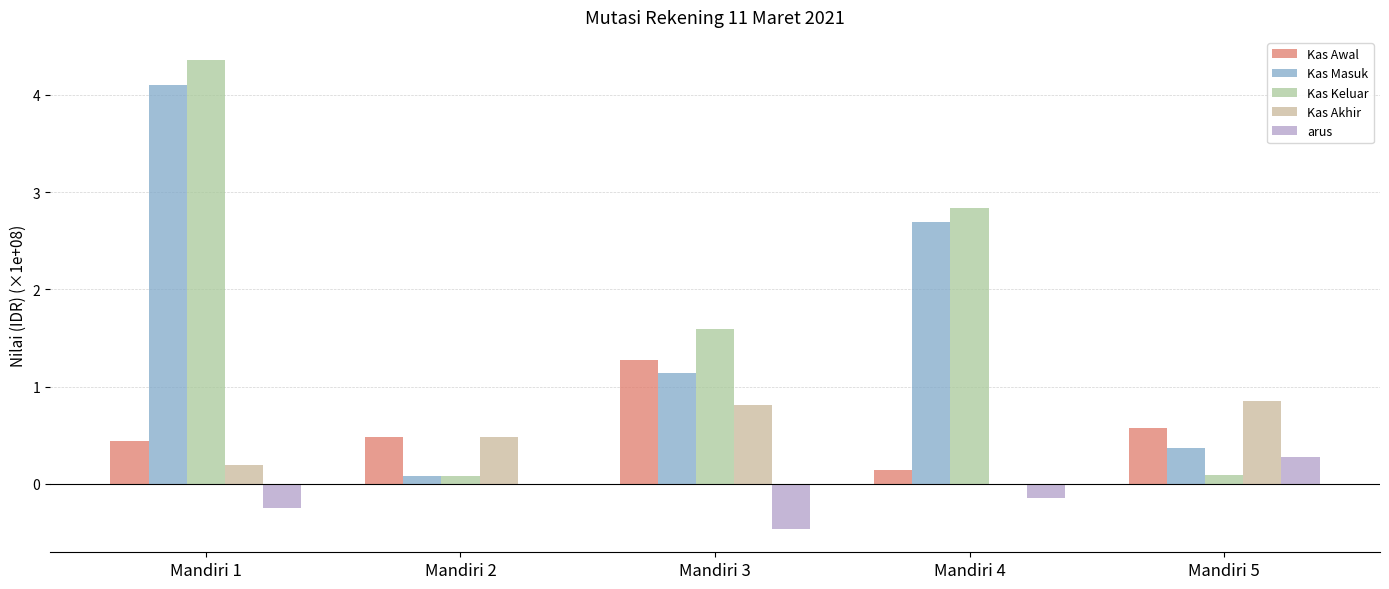

What is the minimum value shown in the chart?

-0.5